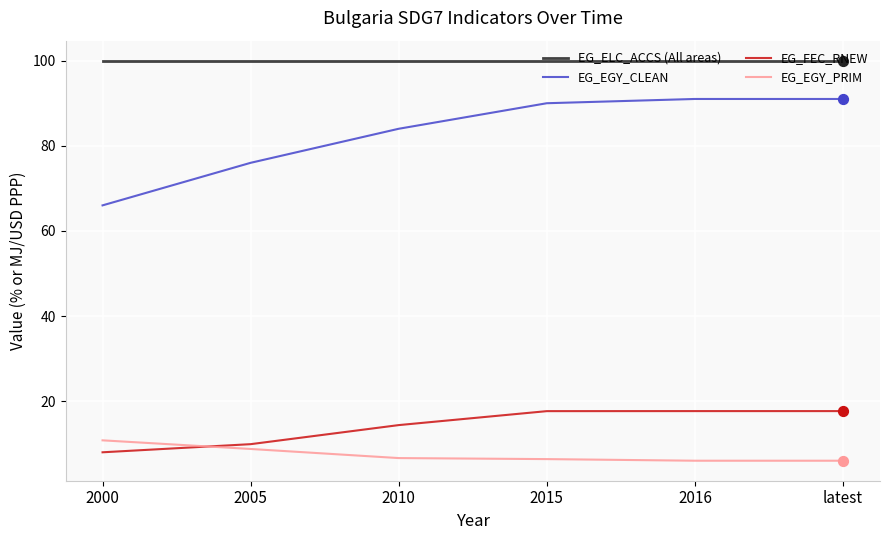

Is the value of EG_EGY_PRIM at 2016 greater than the value of EG_FEC_RNEW at 2010?

No